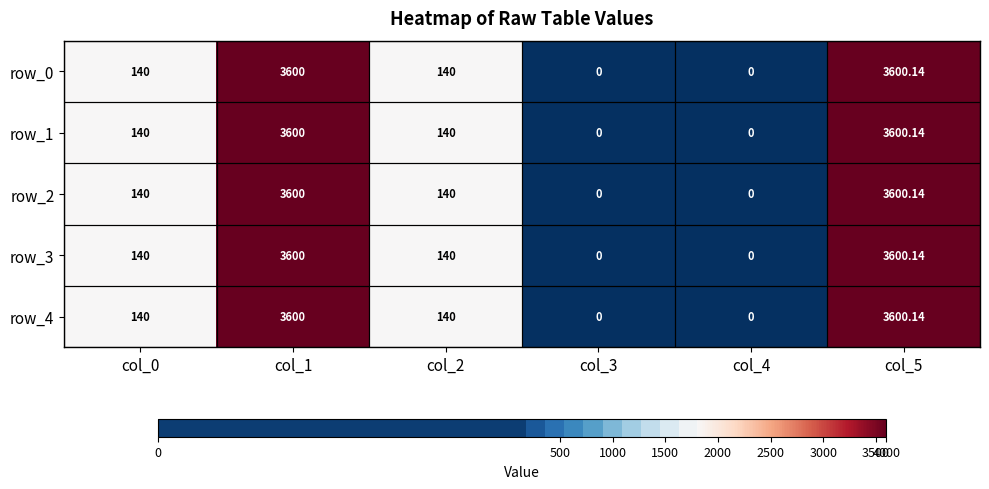

Is the value of row_4 at col_4 greater than the value of row_1 at col_1?

No